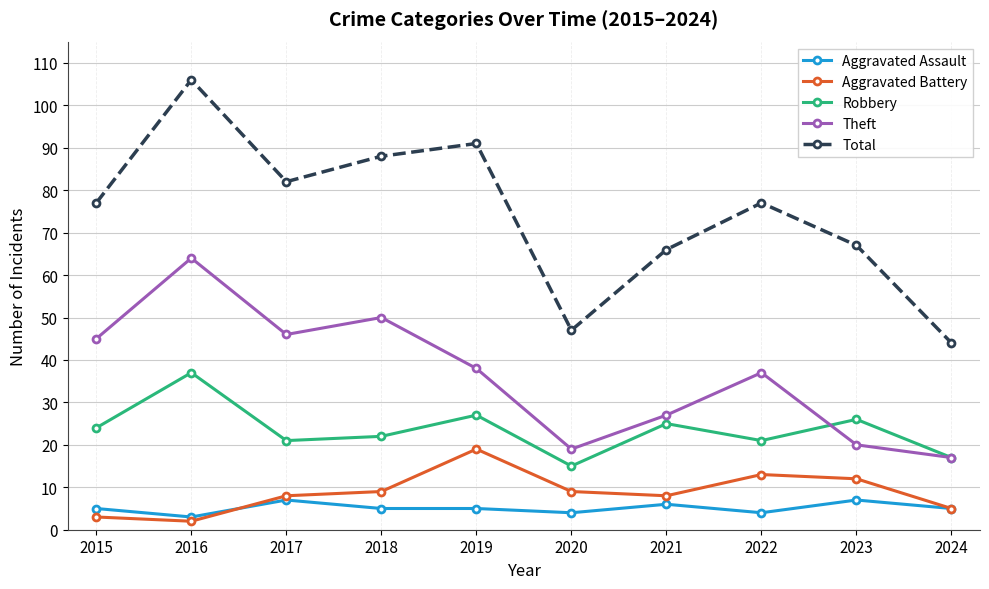

True or false: Aggravated Battery has a value of 13 at 2022.

True